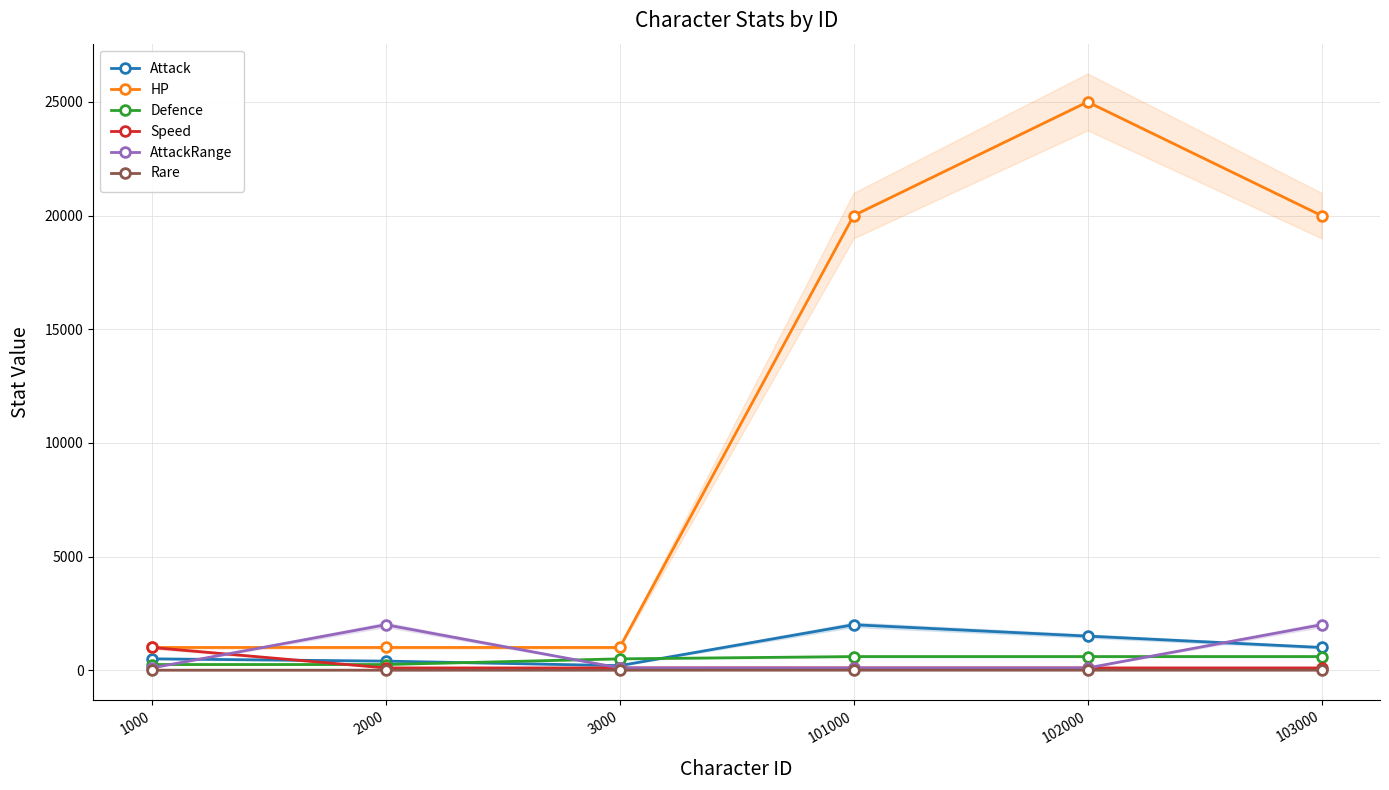

Which series has the largest range (max minus min)?

HP